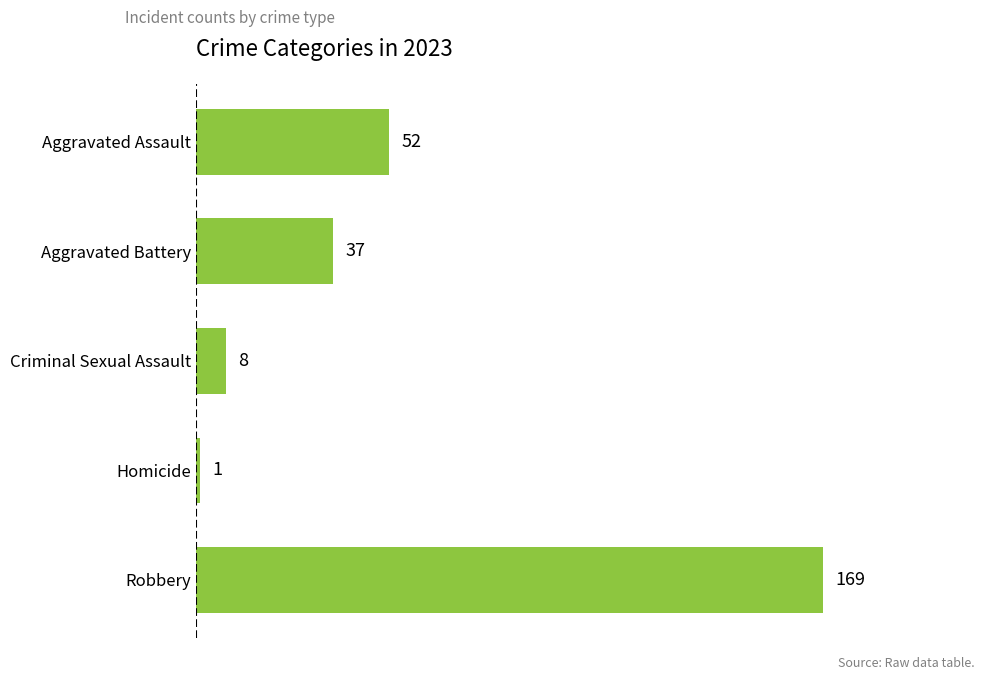

Between Aggravated Assault and Criminal Sexual Assault, which is larger?

Aggravated Assault